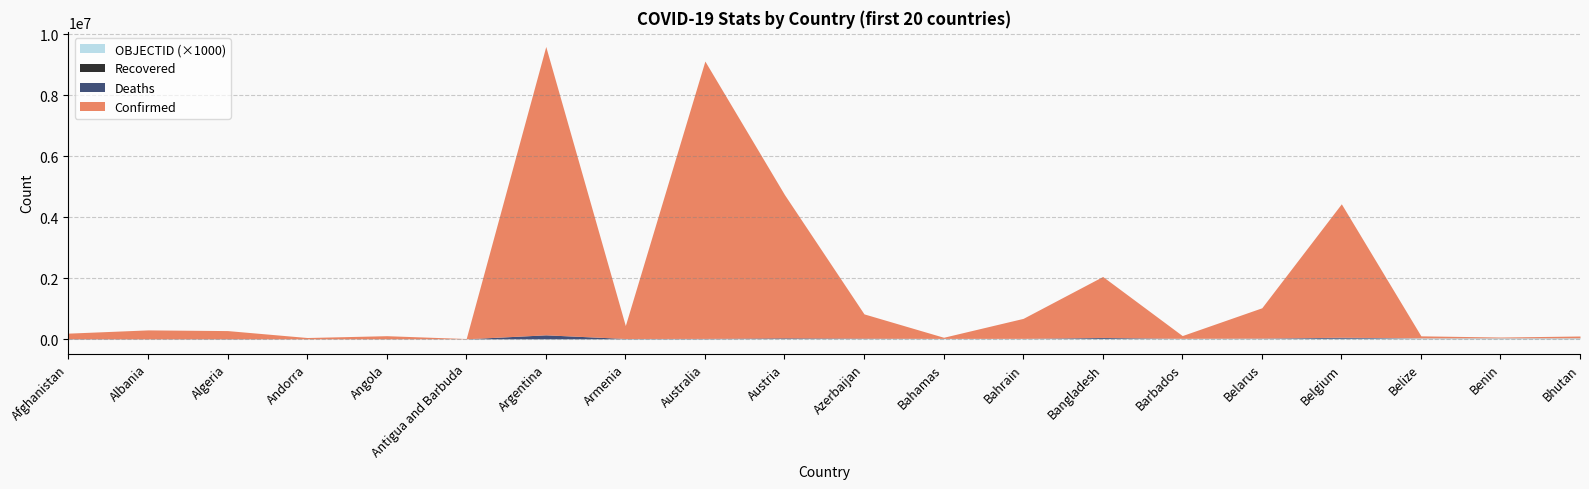

Reading left to right, extract all data points from this chart.

Confirmed: 184587	293917	266772	45326	102301	8736	9465827	424400	9103321	4704616	796141	36568	654873	2001775	89654	994037	4381331	66621	27271	60109
Deaths: 7738	3517	6875	153	1912	144	129202	8629	11172	20226	9735	822	1506	29266	482	7118	32118	680	163	21
Recovered: 0	0	0	0	0	0	0	0	0	0	0	0	0	0	0	0	0	0	0	0
OBJECTID: 1	2	3	4	5	7	8	9	10	18	19	20	21	22	23	24	25	37	38	39